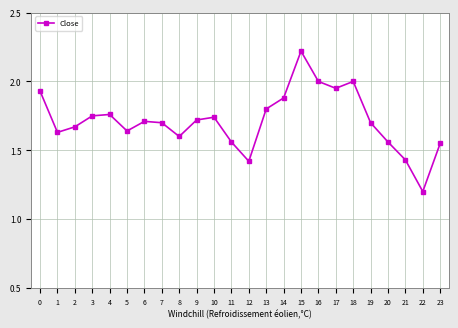

True or false: the data shows 1.8 at 4.

True